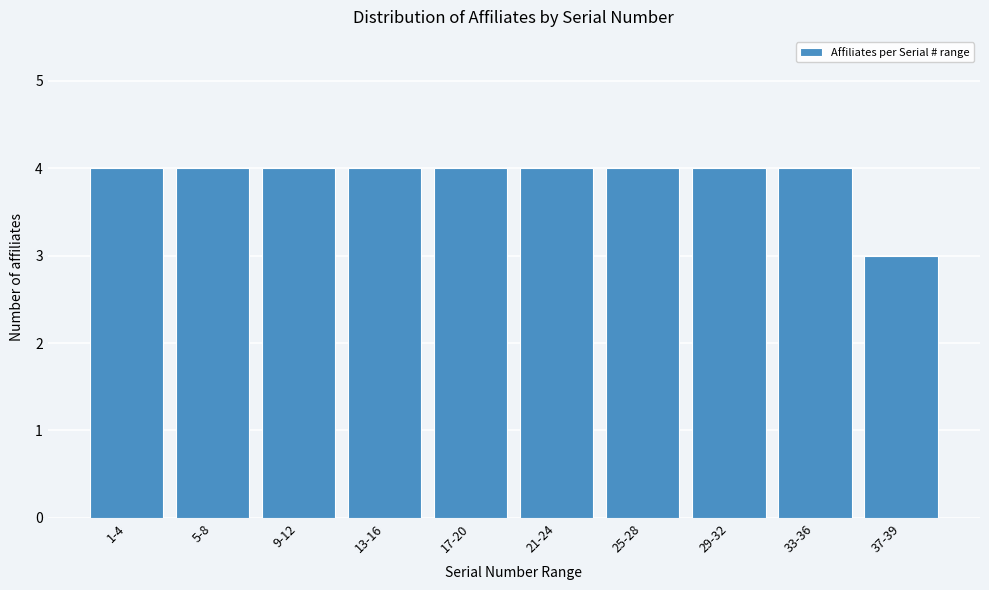

Reading left to right, extract all data points from this chart.

1-4=4	5-8=4	9-12=4	13-16=4	17-20=4	21-24=4	25-28=4	29-32=4	33-36=4	37-39=3